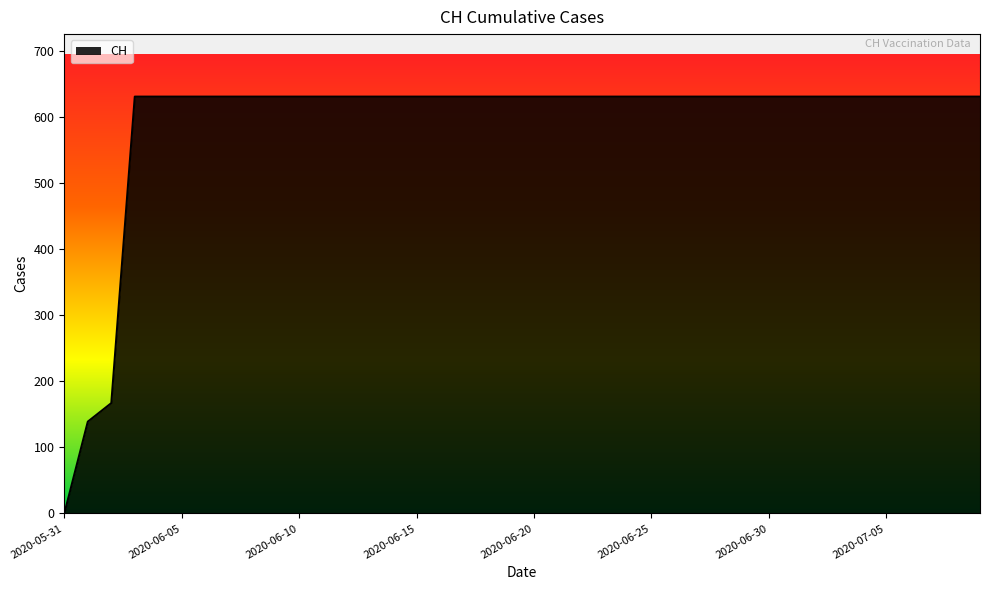

What is the maximum value shown in the chart?

631